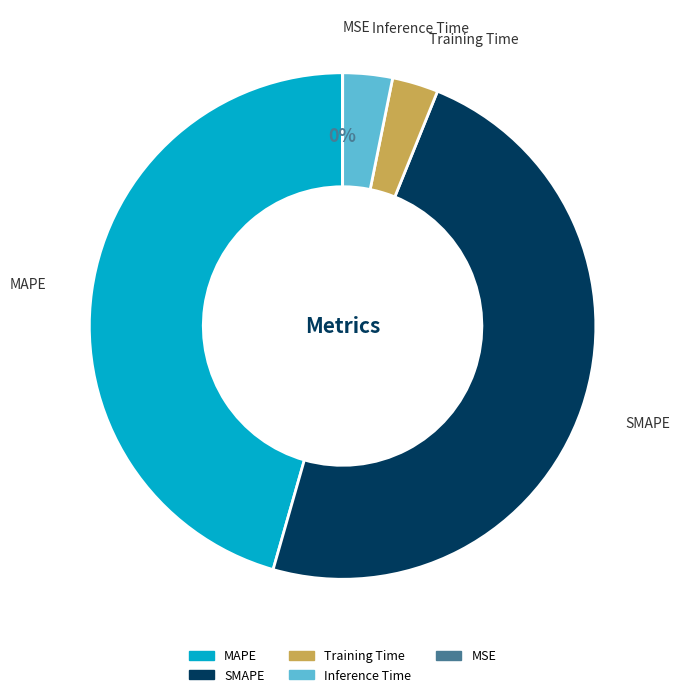

Does MAPE represent more than half of the total?

No